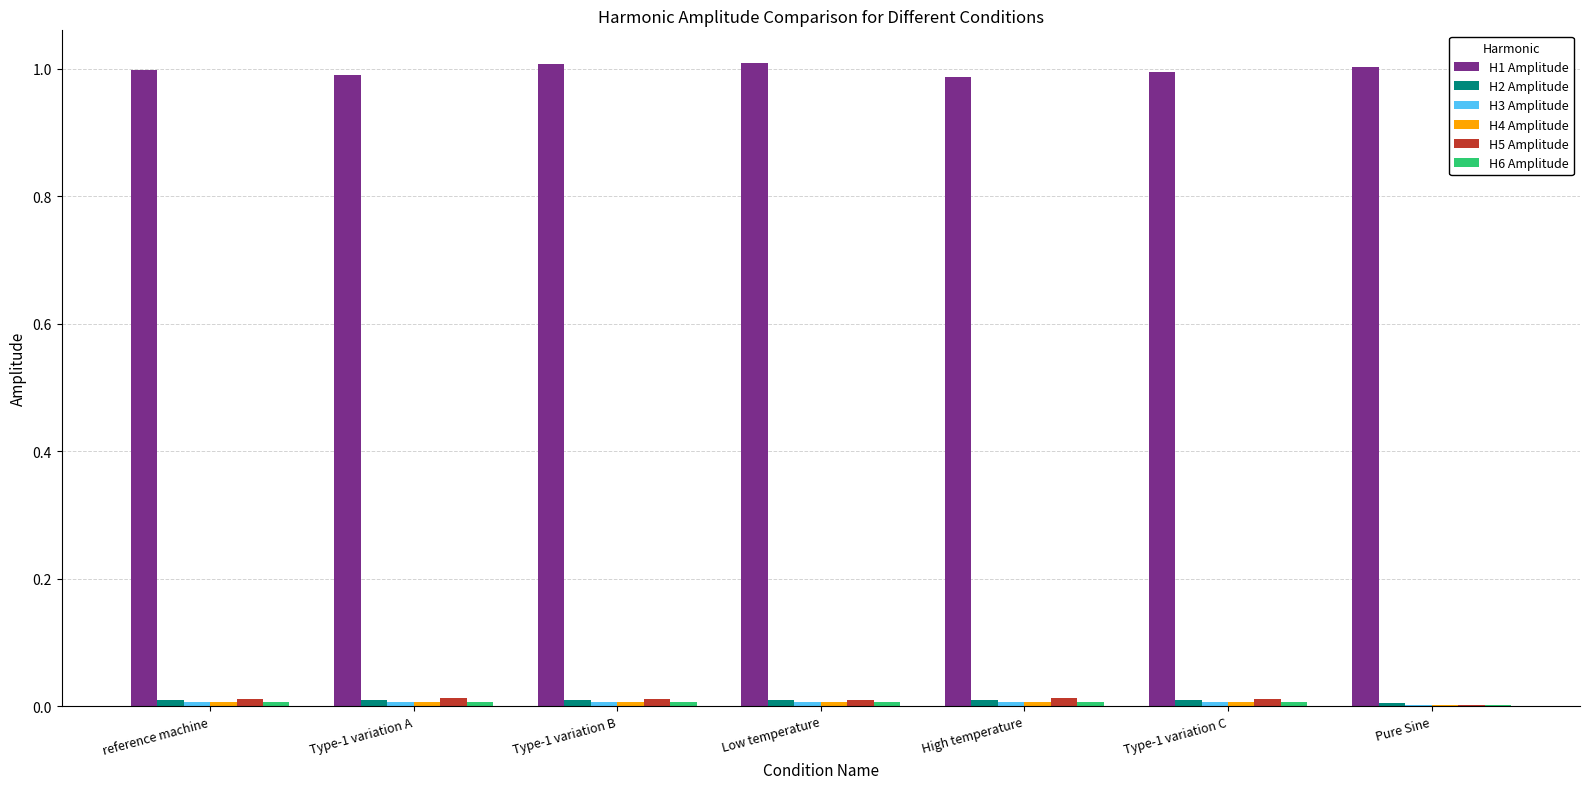

Is it true that H5 Amplitude equals 0.0 at Pure Sine?

True